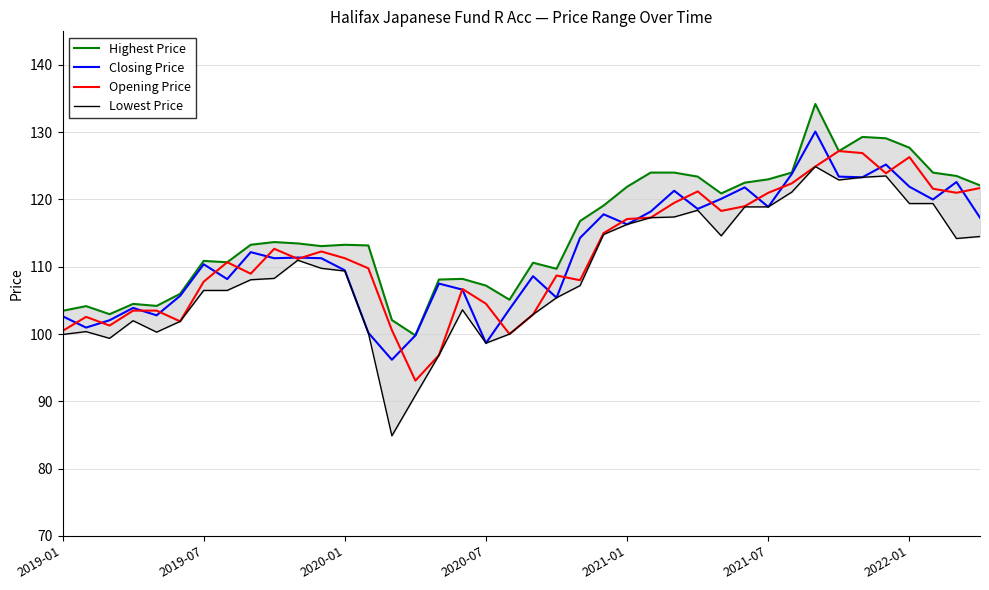

What is the highest value of the Closing Price series?

130.1